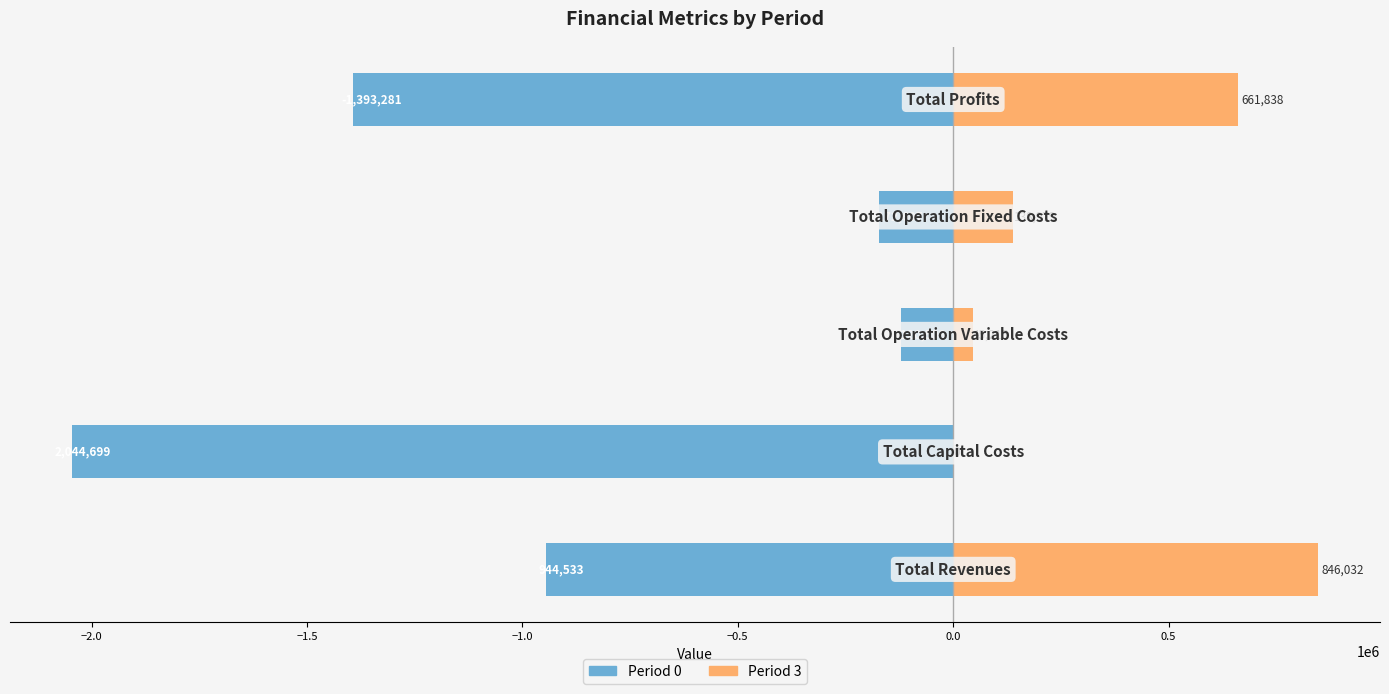

What is the value of the Period 0 bar at the 3rd from the left?

-120507.6